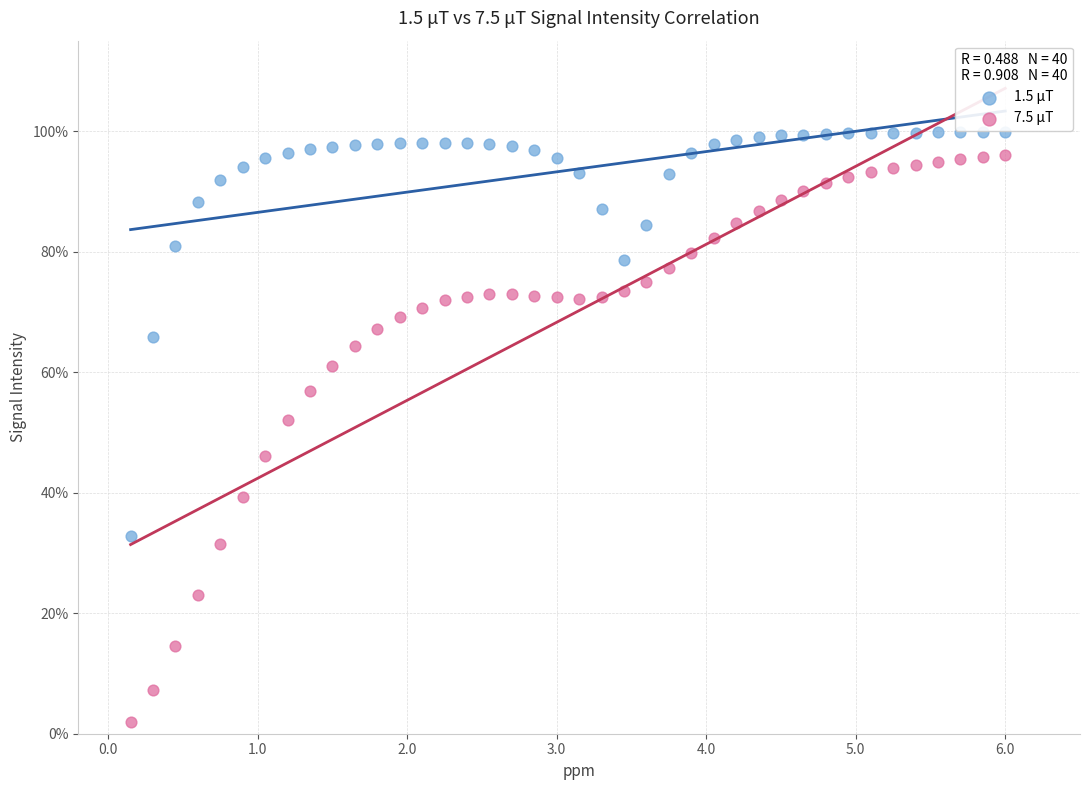

Which series contains the highest Y value?

1.5 μT